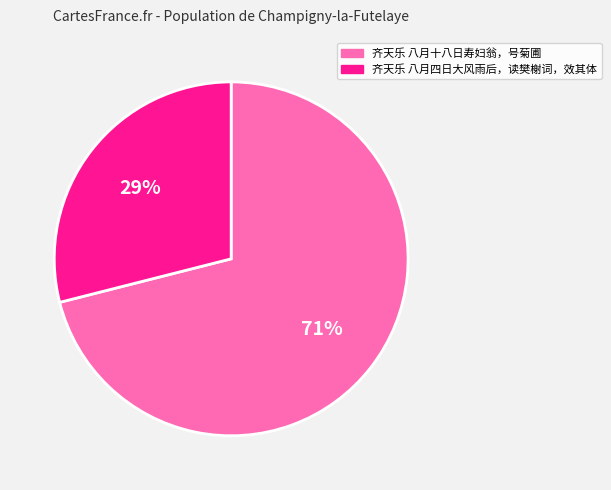

The 齐天乐 八月四日大风雨后，读樊榭词，效其体 slice represents 38% of the pie. True or false?

False